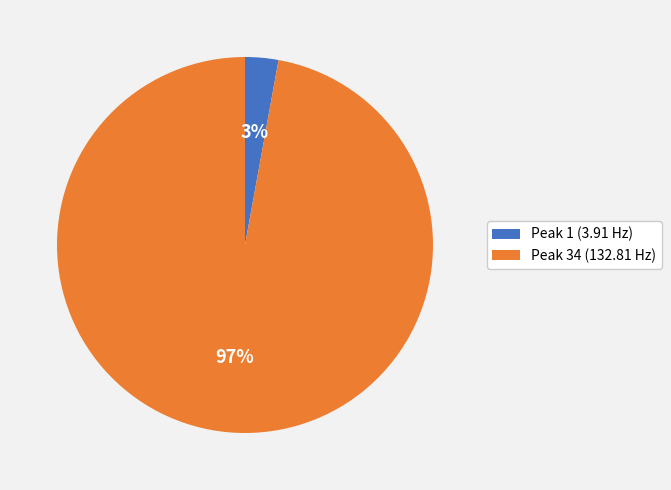

To the nearest percent, what portion does Peak 1 (3.91 Hz) represent?

3%